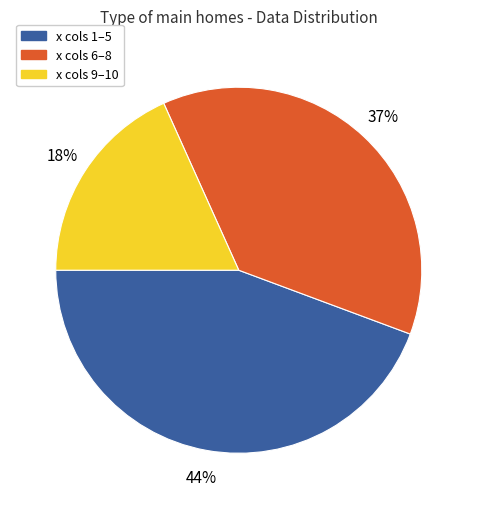

Is there any slice that represents more than half of the pie?

No